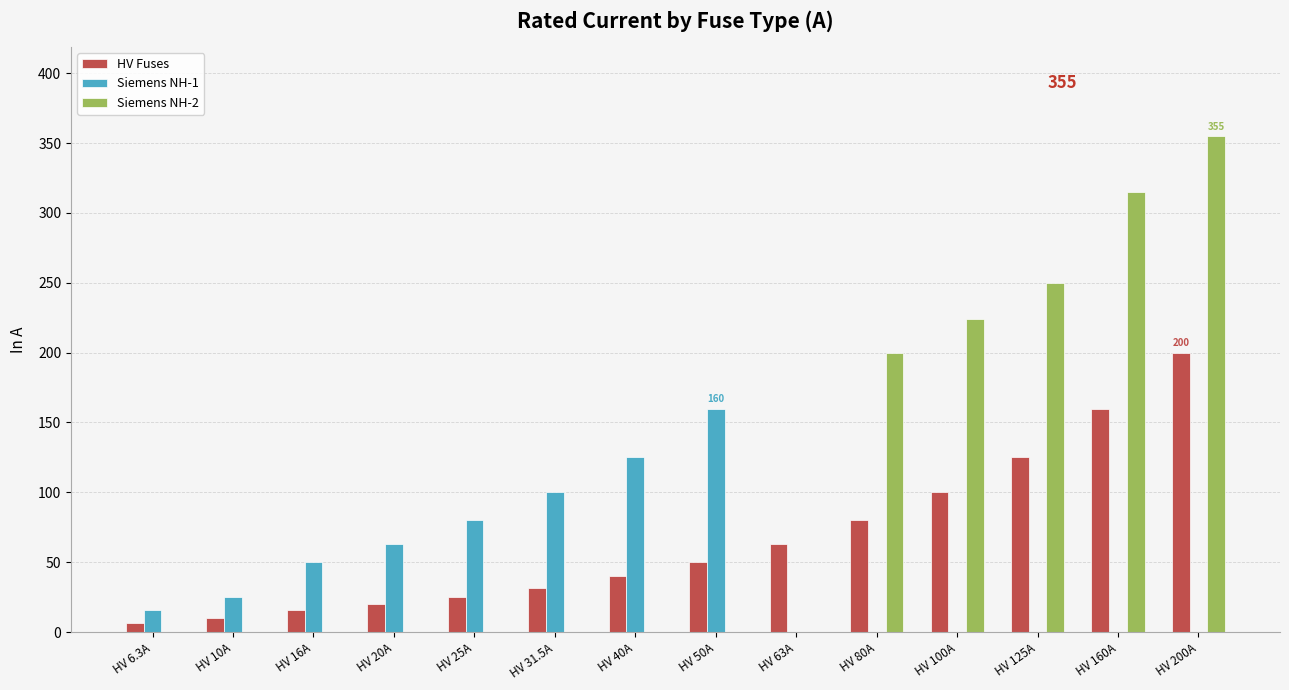

Between HV 20A and HV 100A, which series saw the biggest shift?

Siemens NH-2